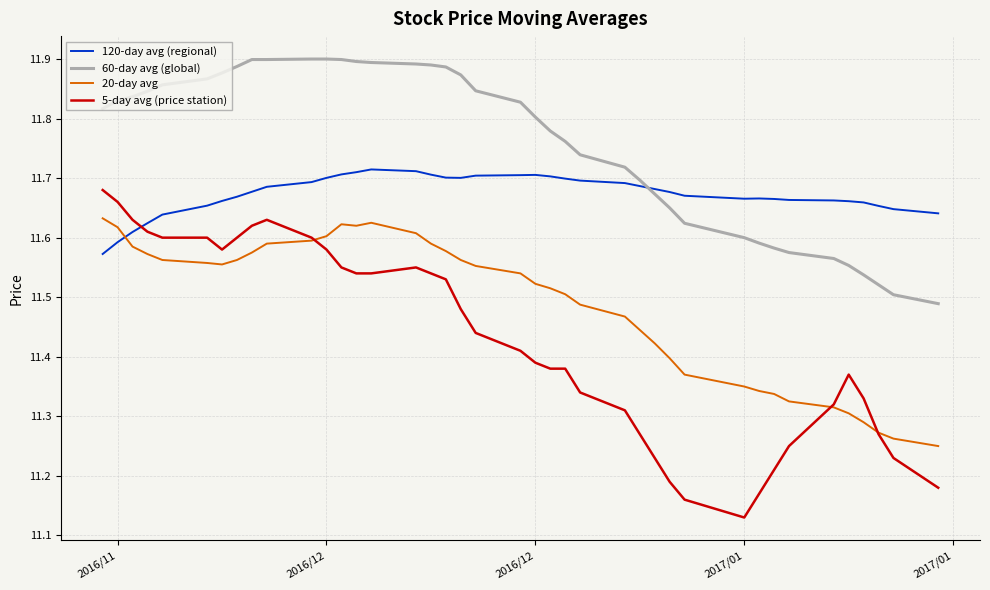

True or false: 120-day avg (regional) and 5-day avg (price station) intersect in this chart.

True